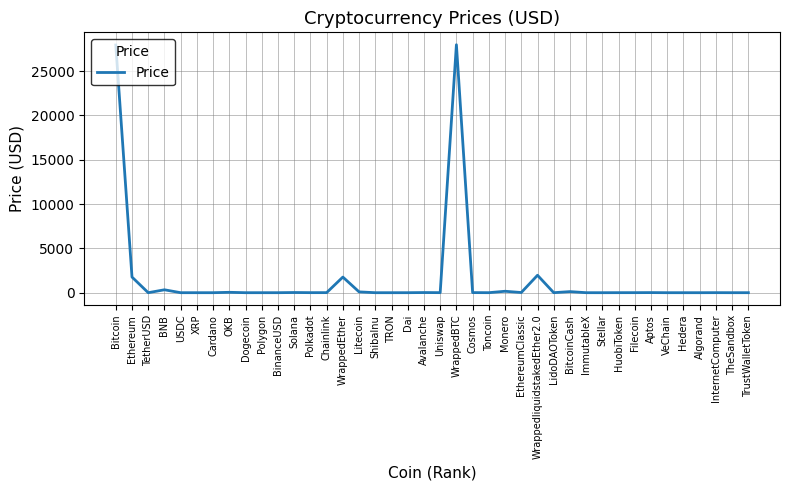

True or false: there are more than 1 points higher than both neighbors.

True